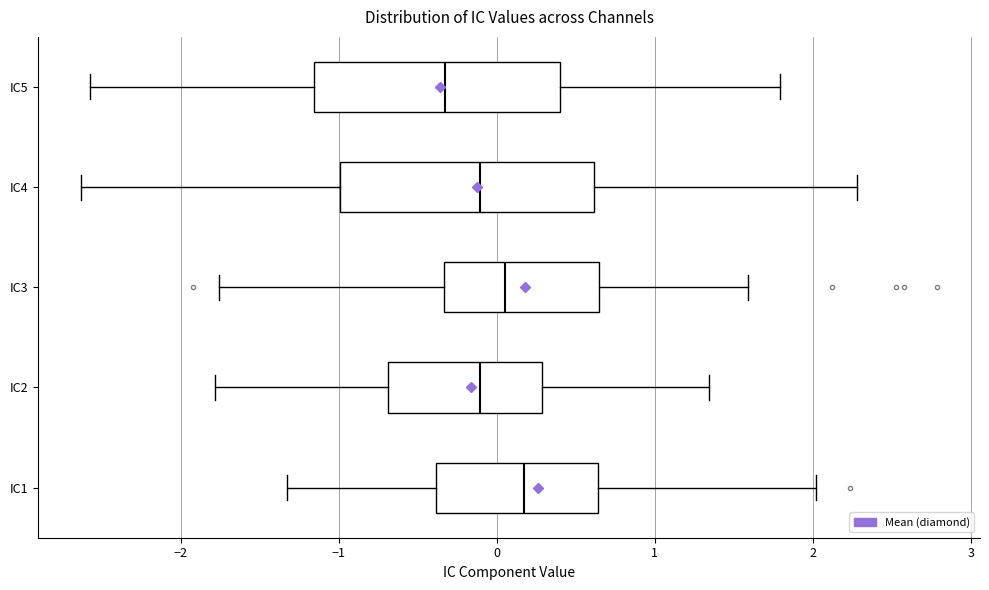

Which box has the furthest to the right median line?

IC1